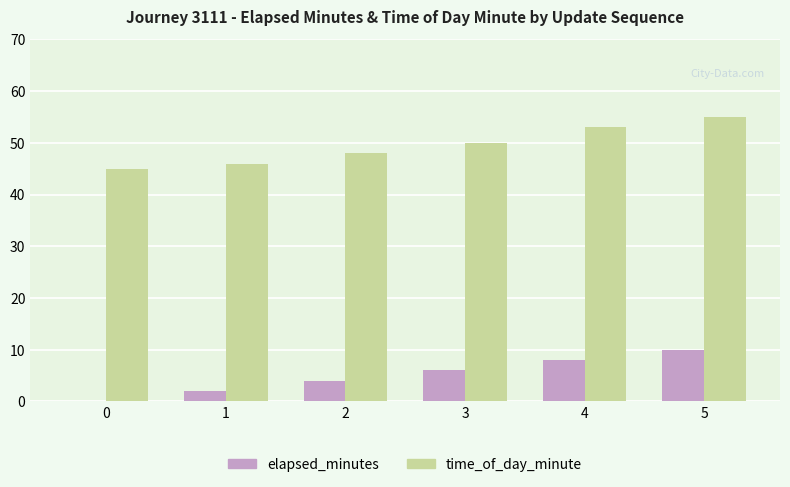

Reading left to right, transcribe all the data shown in this chart.

elapsed_minutes: 0=0	1=2	2=4	3=6	4=8	5=10
time_of_day_minute: 0=45	1=46	2=48	3=50	4=53	5=55